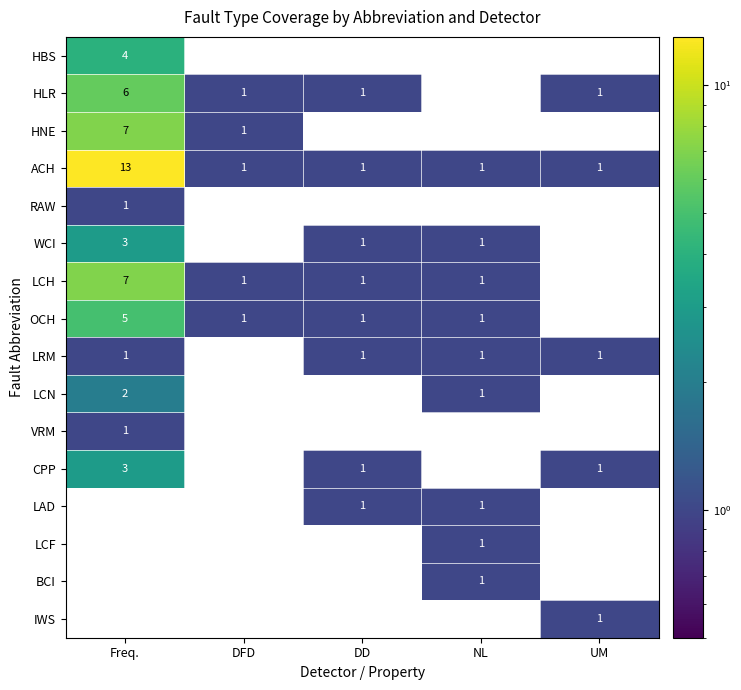

What is the total value across all series at DFD?

5